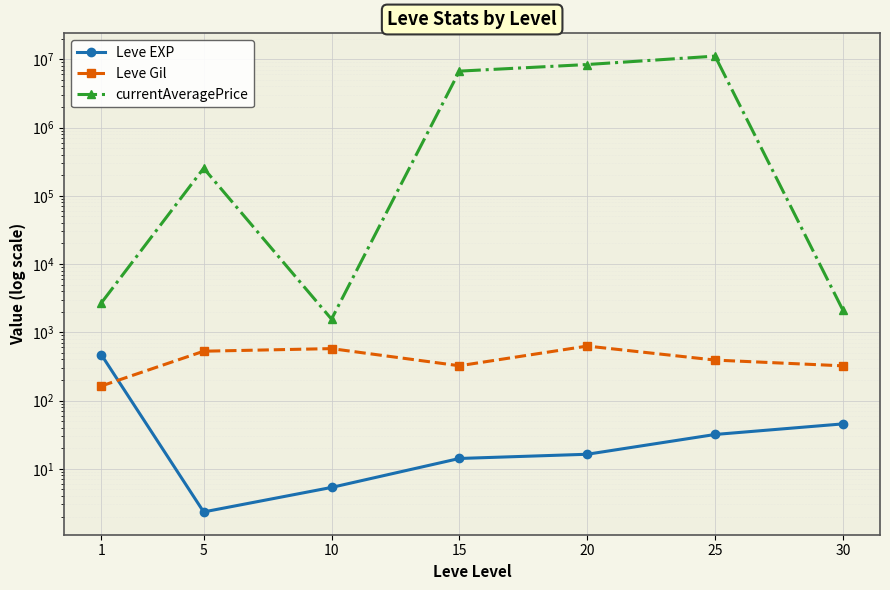

List the labels in order of Leve EXP value, largest first.

1, 30, 25, 20, 15, 10, 5